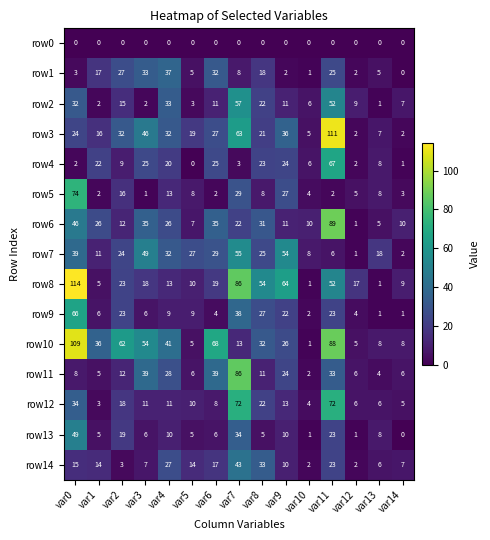

At which category is the sum across all series the highest?

var11